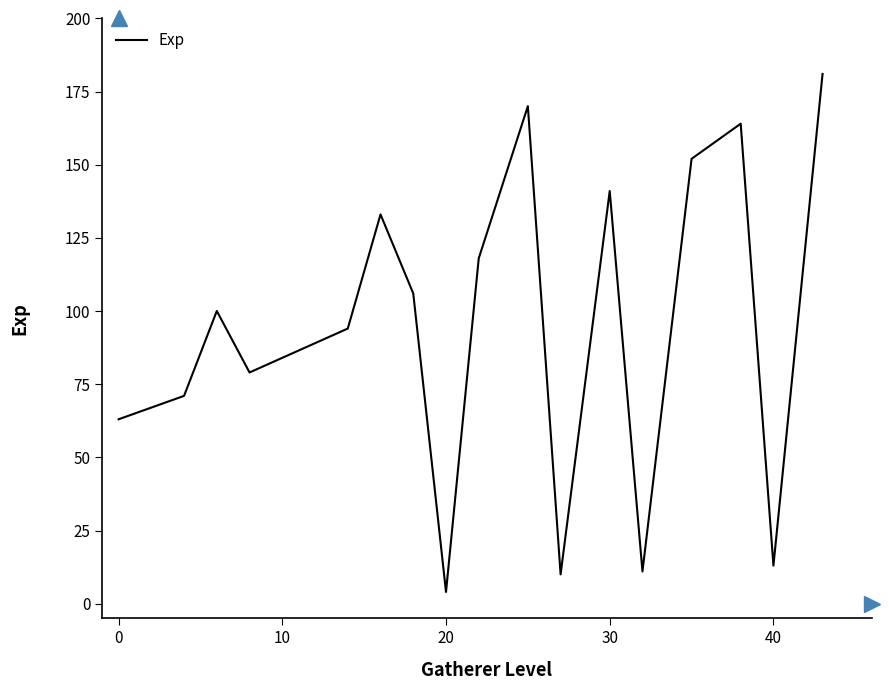

What is the difference between the maximum and minimum values?

177